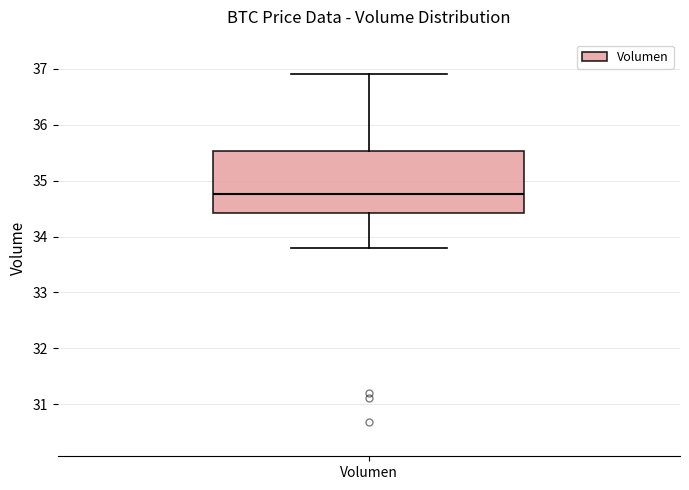

Where does the lower whisker of the box for Volumen end on the y-axis? The values are not printed on the chart, so give them approximately, as read against the axis.

33.8